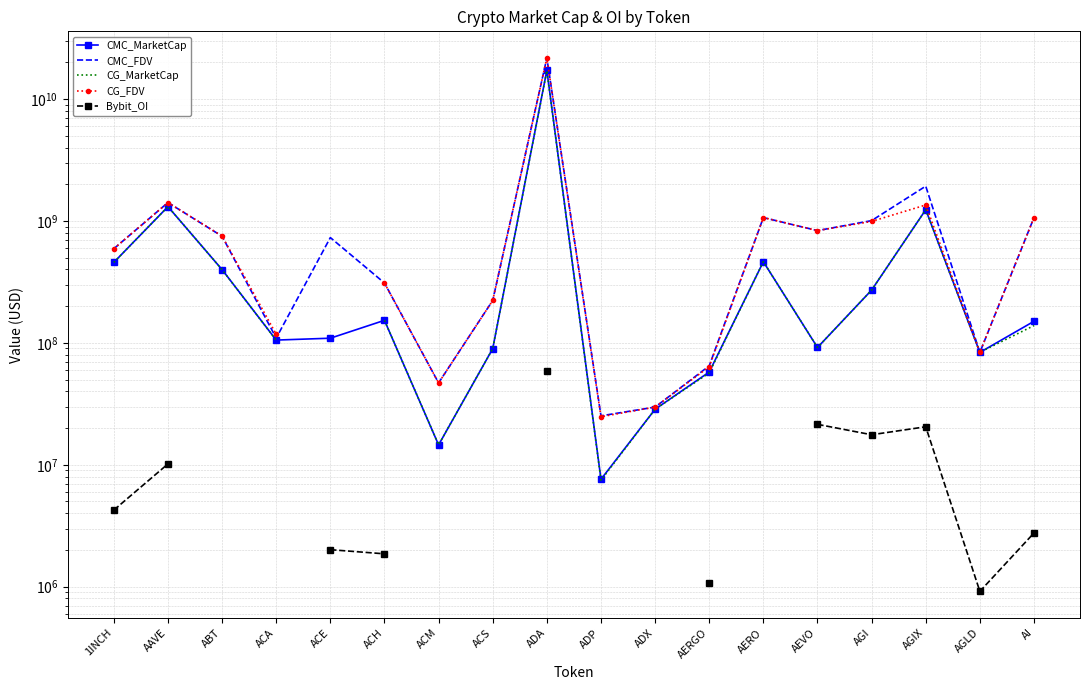

Rank the series by their maximum value, from lowest to highest.

Bybit_OI, CG_MarketCap, CMC_MarketCap, CMC_FDV, CG_FDV